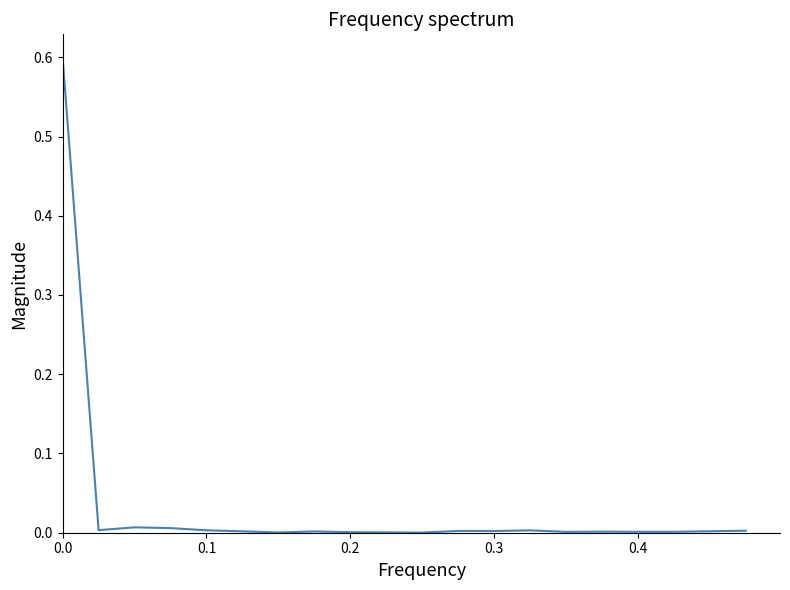

How many lines are shown in the chart?

1